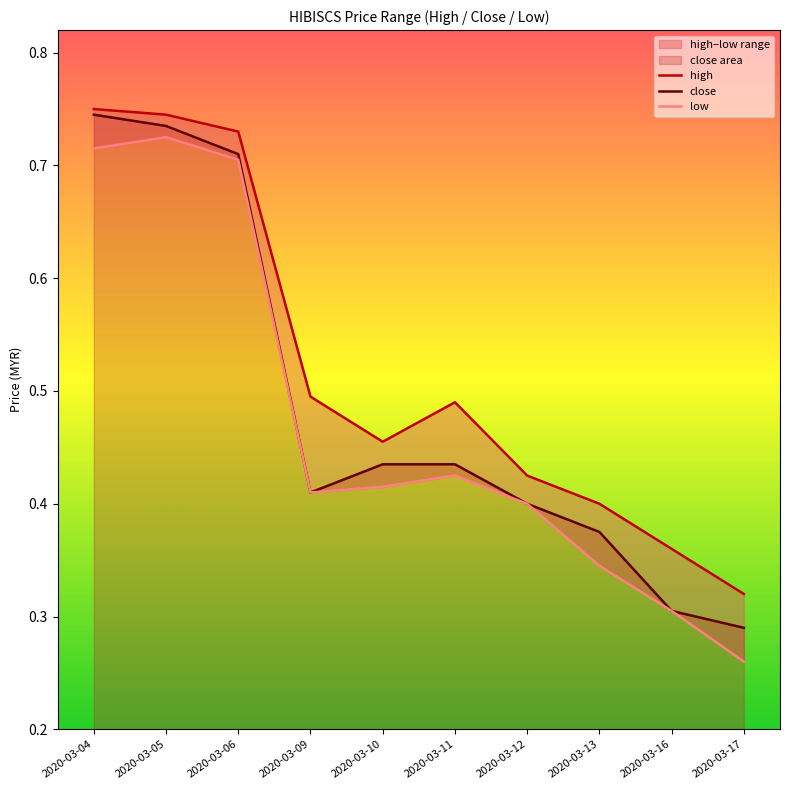

At 2020-03-17, list the series in order from largest to smallest.

high, close, low